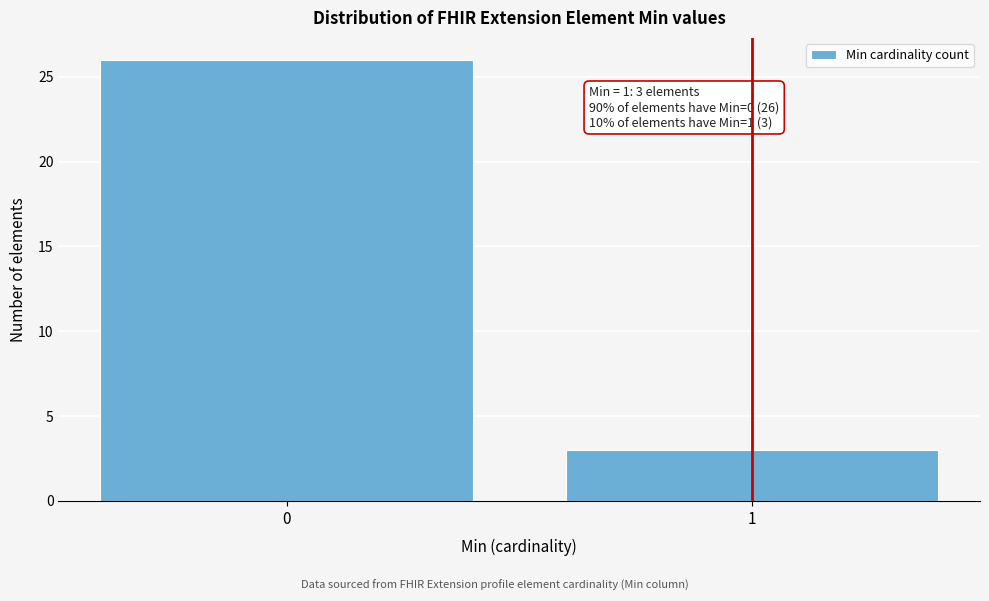

Reading left to right, transcribe all the data shown in this chart.

0=26	1=3